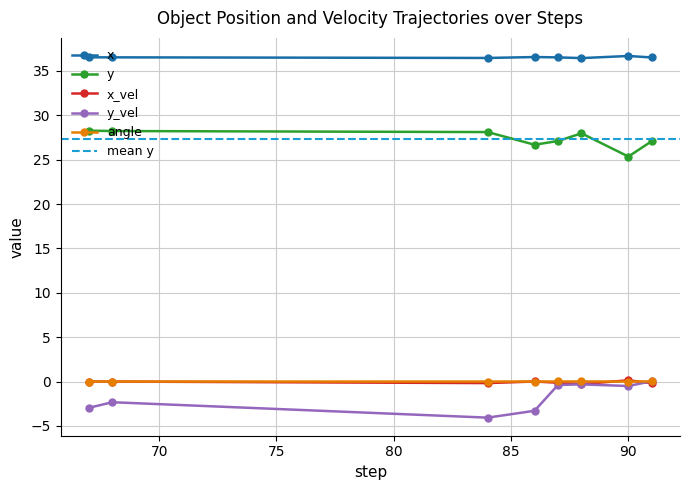

Which series has the largest range (max minus min)?

y_vel